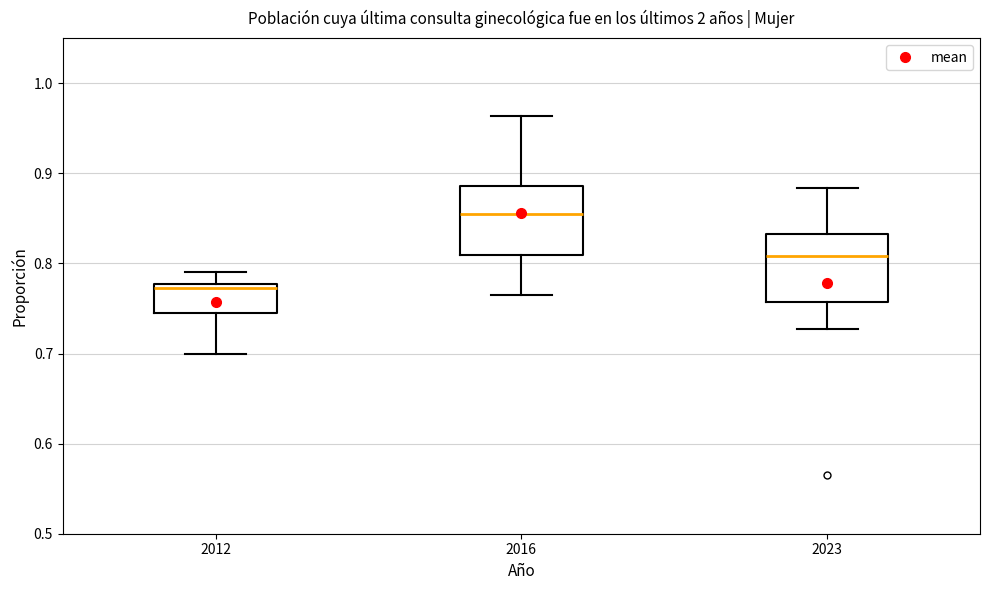

Reading left to right, transcribe this box plot: for each box, give where its median line is, the range the box spans, and where its two whiskers end, as read against the y-axis. The values are not printed on the chart, so give them approximately, as read against the axis.

2012: median 0.77, box 0.74 to 0.78, whiskers 0.70 to 0.79
2016: median 0.85, box 0.81 to 0.89, whiskers 0.76 to 0.96
2023: median 0.81, box 0.76 to 0.83, whiskers 0.73 to 0.88